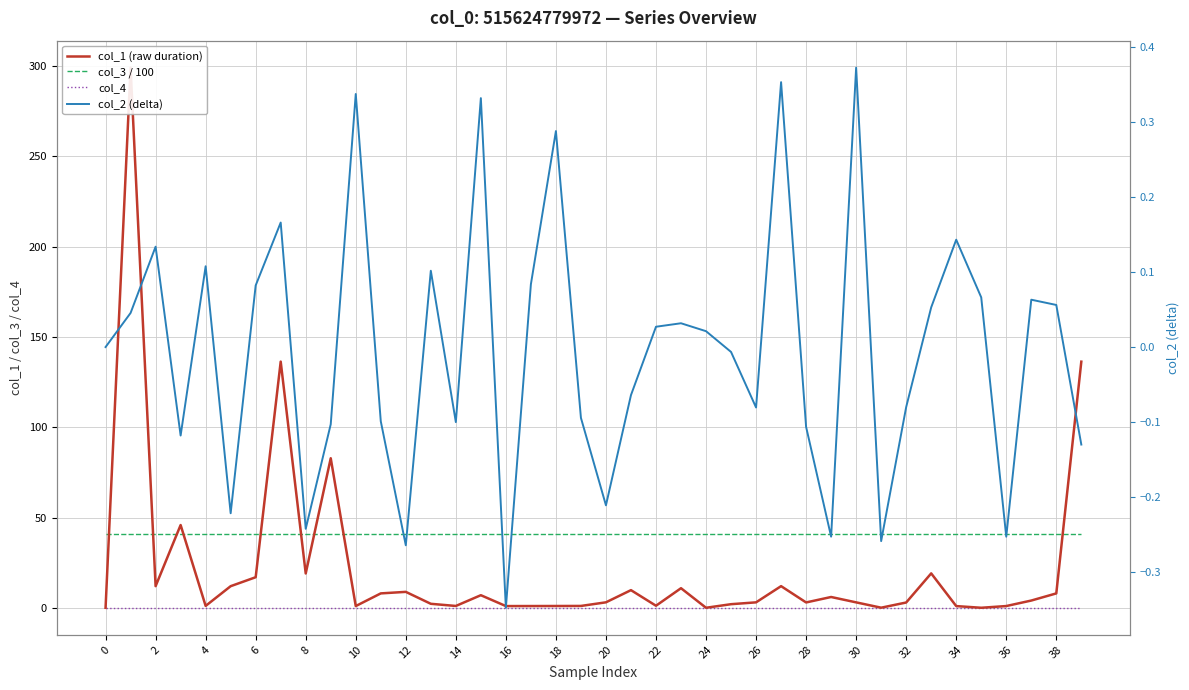

After their last crossing, which series has the higher values: col_4 or col_2 (delta)?

col_4